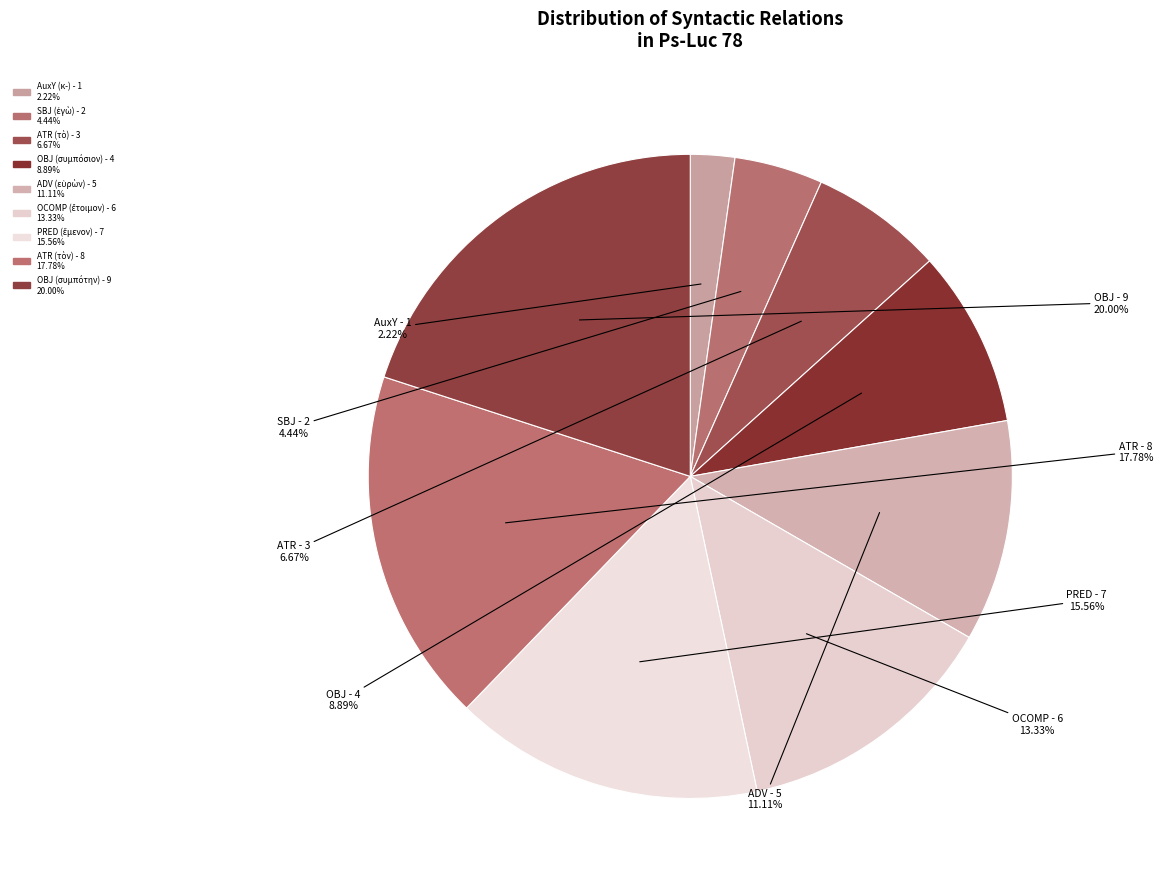

Combined, what portion of the pie is AuxY (κ-) and ADV (εὑρὼν)?

13.3%